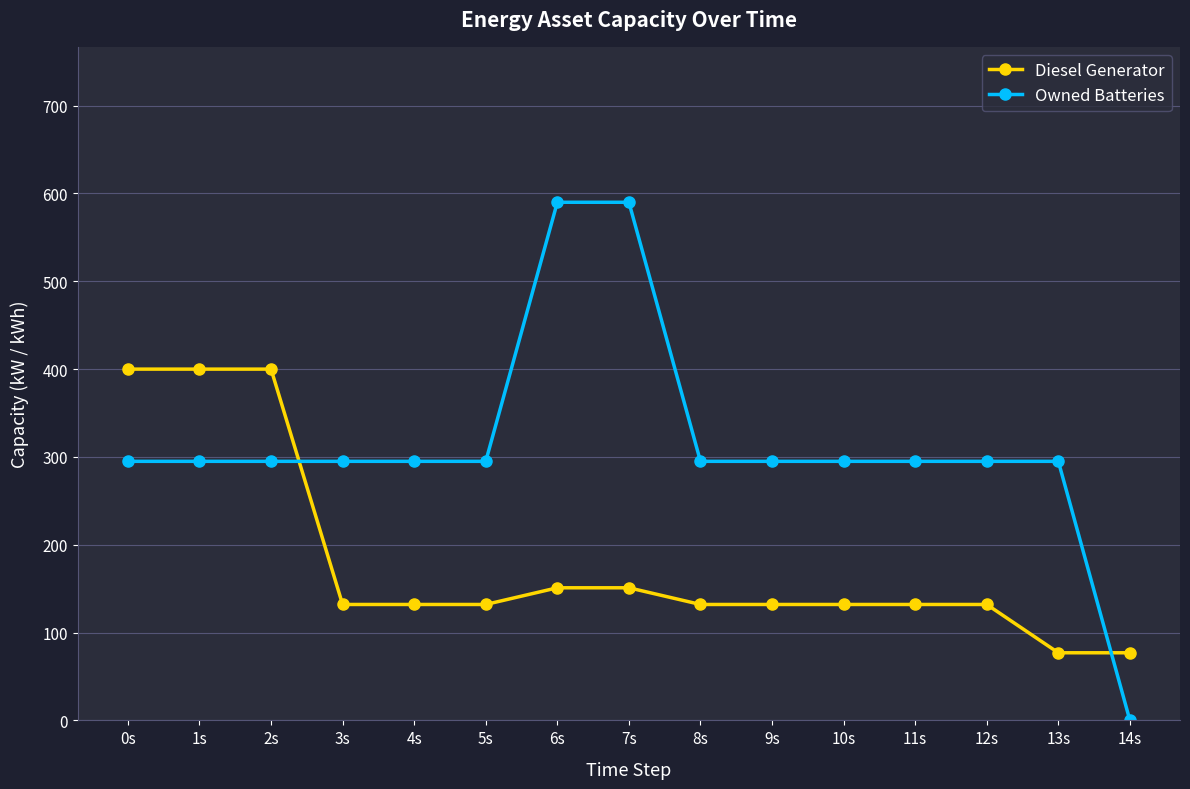

Rank the series by their average value, from highest to lowest.

Owned Batteries, Diesel Generator